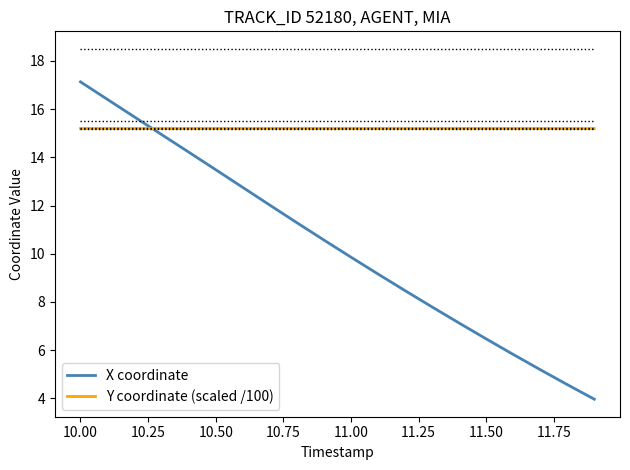

What is the maximum value shown in the chart?

17.1